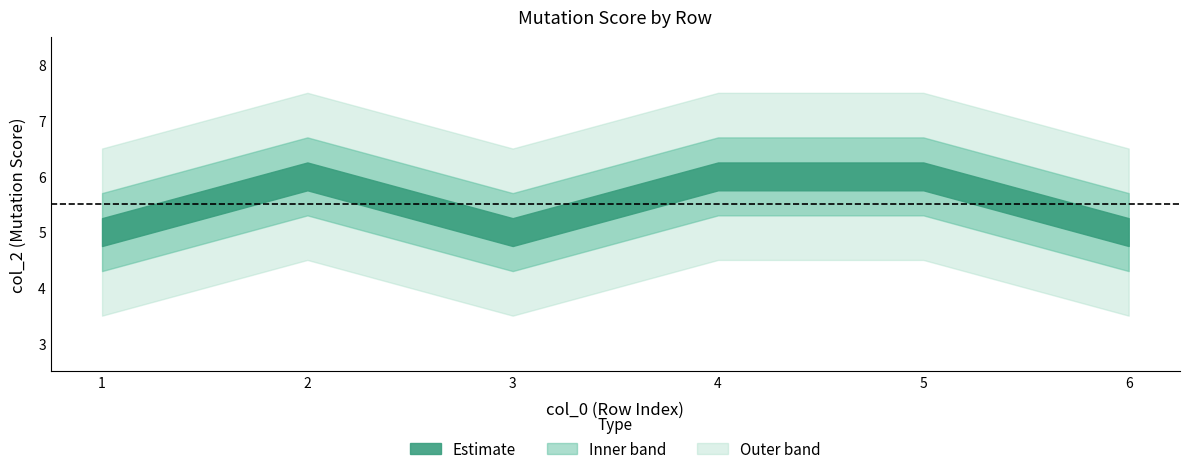

Is it true that the value at 3 is 7?

False